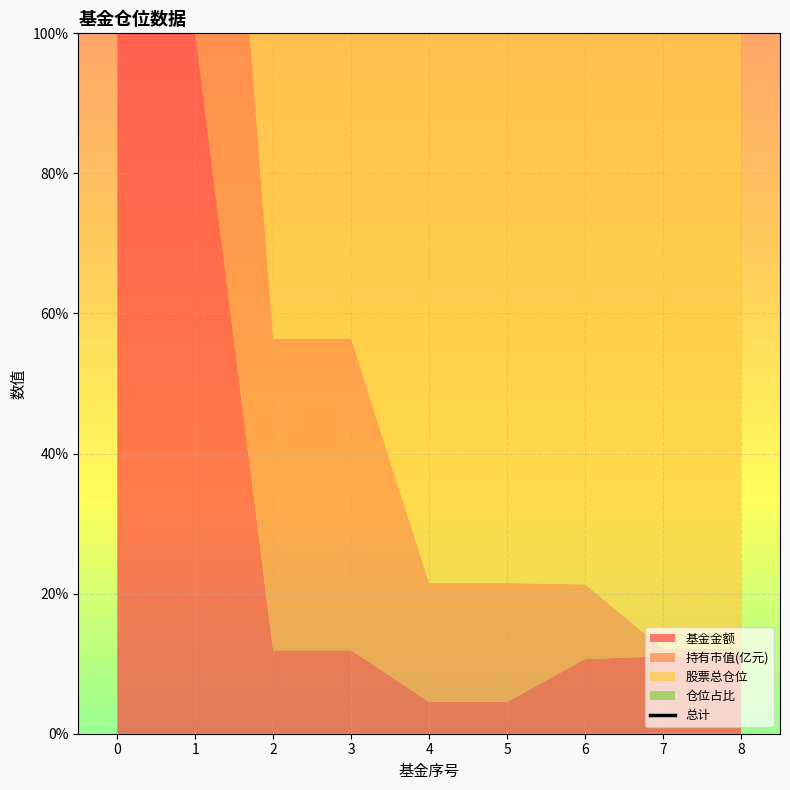

Between 2 and 1, which is larger?

1